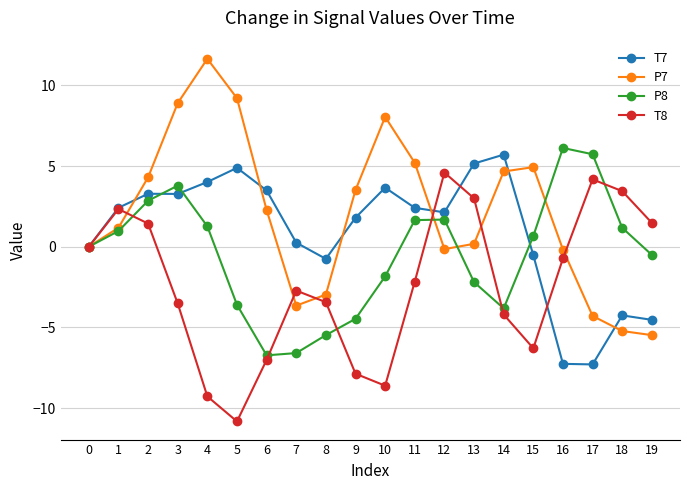

Which label corresponds to the largest value in the chart?

4